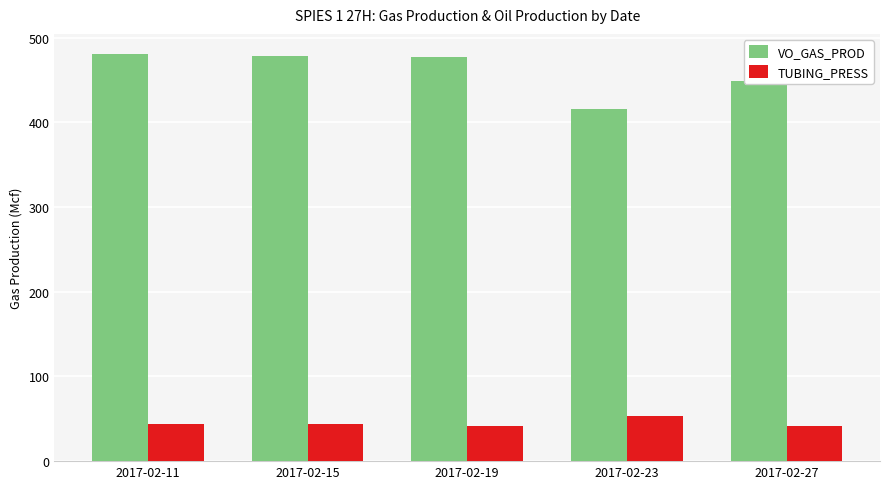

Rank the series at 2017-02-11 from lowest to highest value.

TUBING_PRESS, VO_GAS_PROD